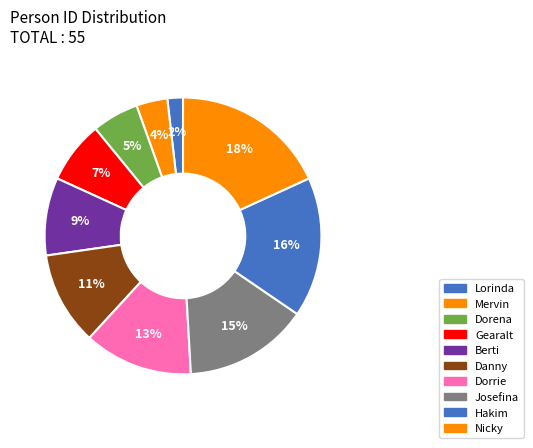

True or false: Lorinda accounts for 8% of the total.

False